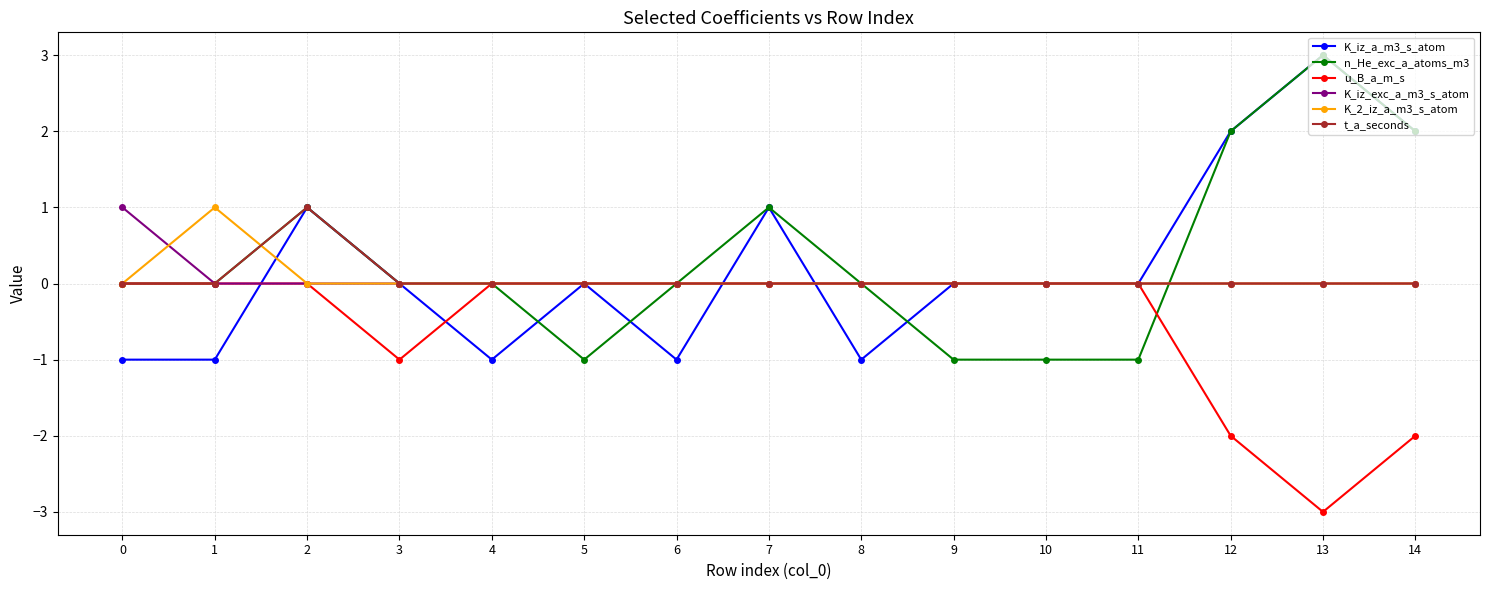

What are all the series names shown in the legend?

K_iz_a_m3_s_atom, n_He_exc_a_atoms_m3, u_B_a_m_s, K_iz_exc_a_m3_s_atom, K_2_iz_a_m3_s_atom, t_a_seconds